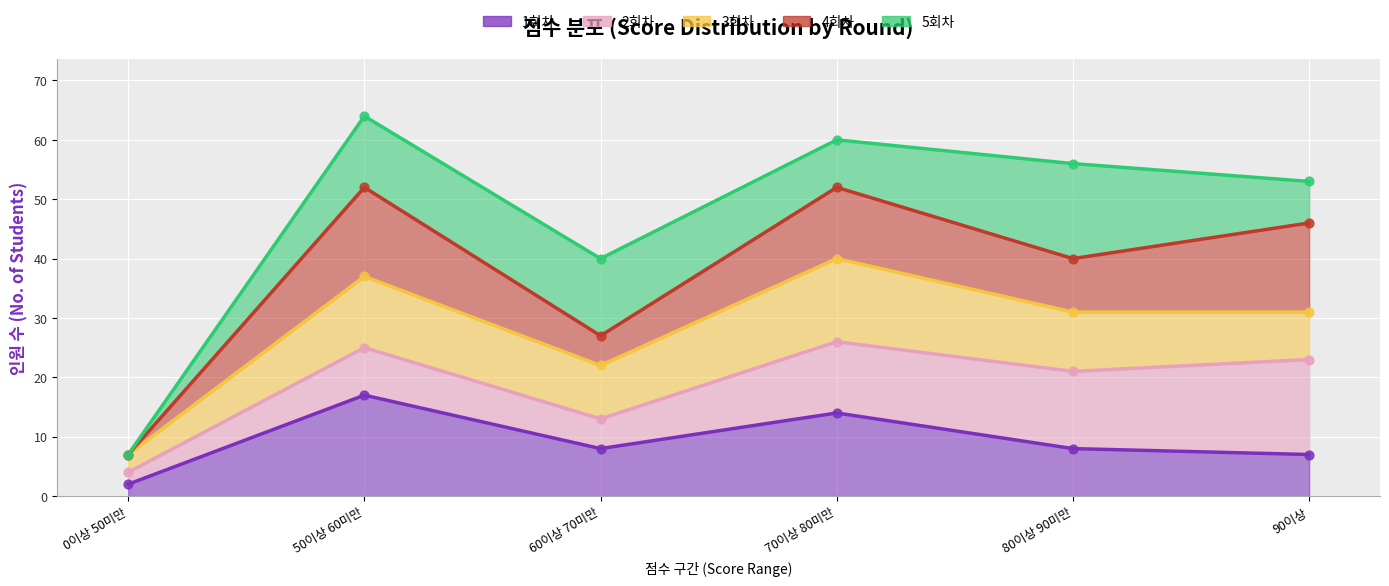

What is the total value across all series at 50이상 60미만?

195